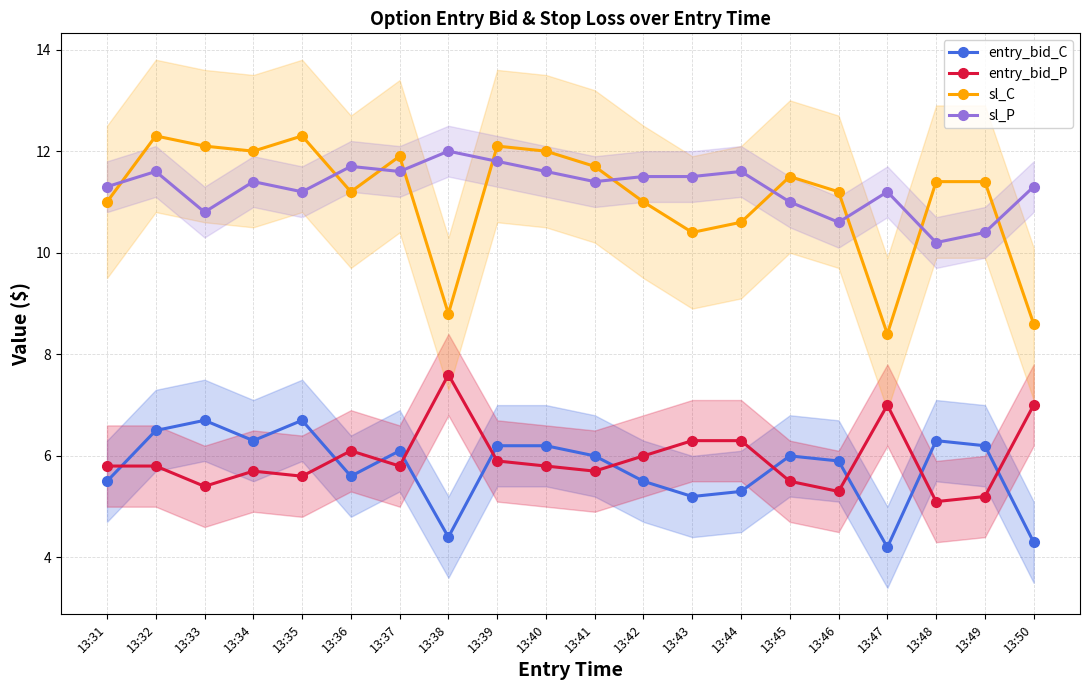

Which label corresponds to the largest value in the chart?

13:32